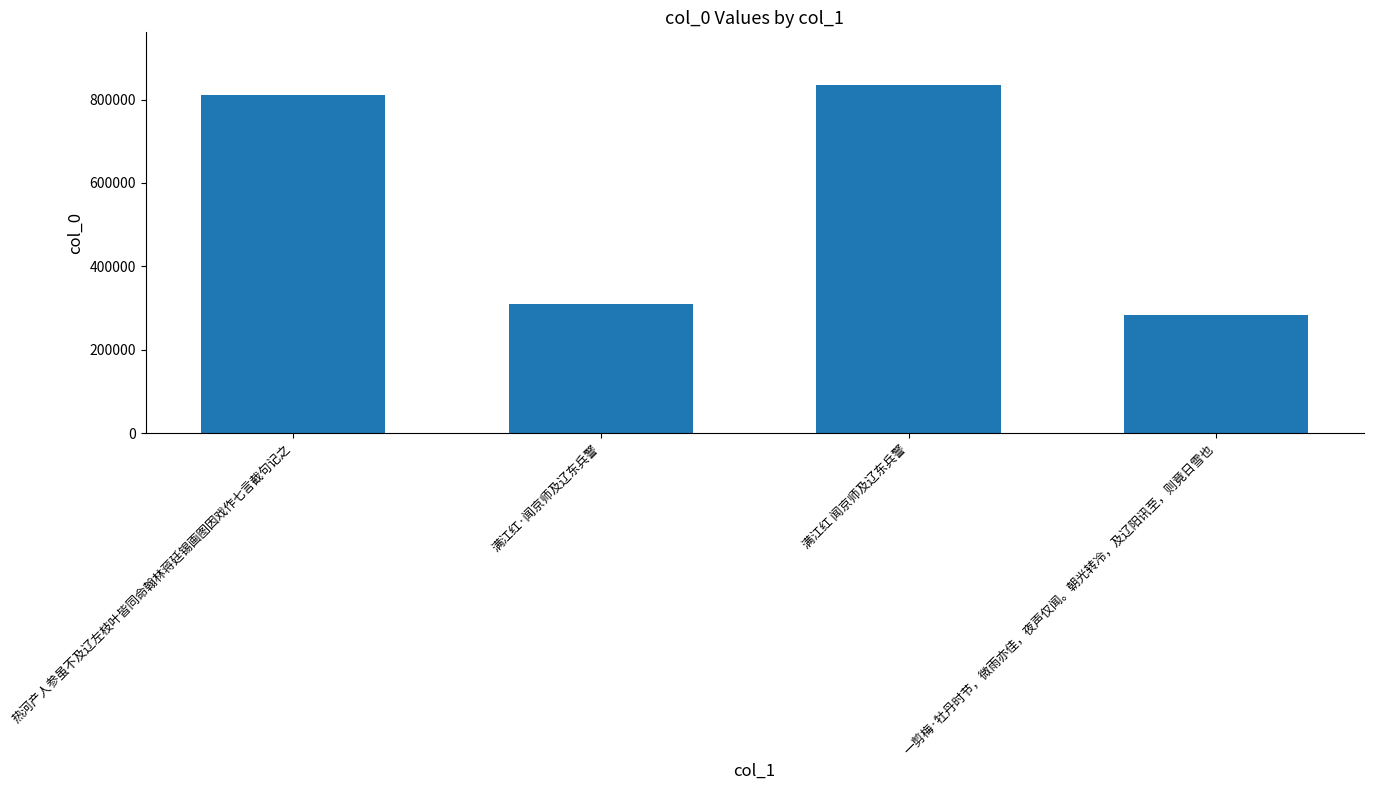

Reading right to left, what are all the values shown in this chart?

283553	835891	308656	809822